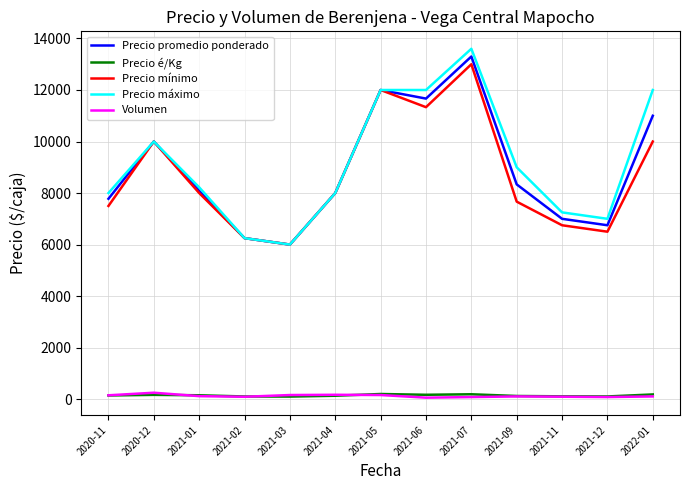

What is the difference between the maximum and minimum values in the Volumen series?

192.0